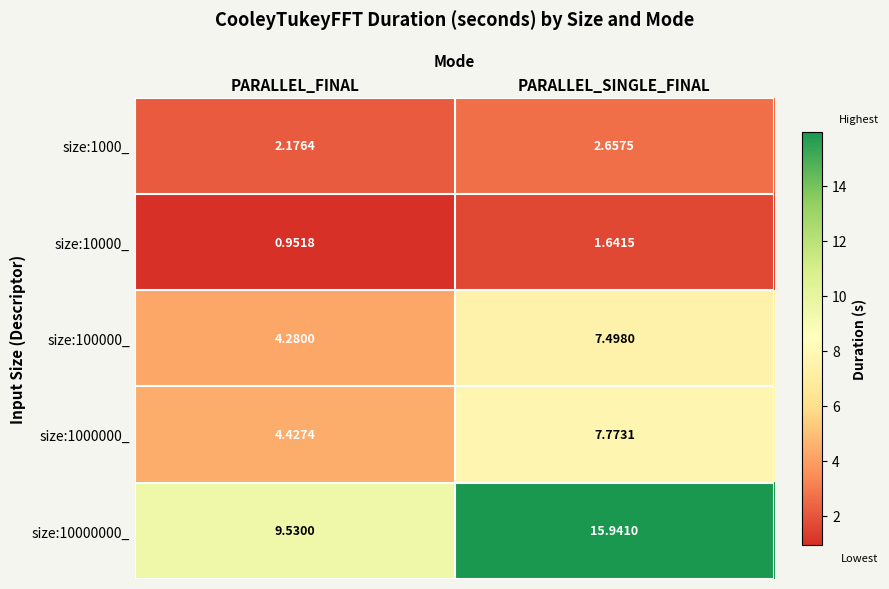

Is the value of size:100000_ at PARALLEL_FINAL greater than the value of size:10000000_ at PARALLEL_SINGLE_FINAL?

No